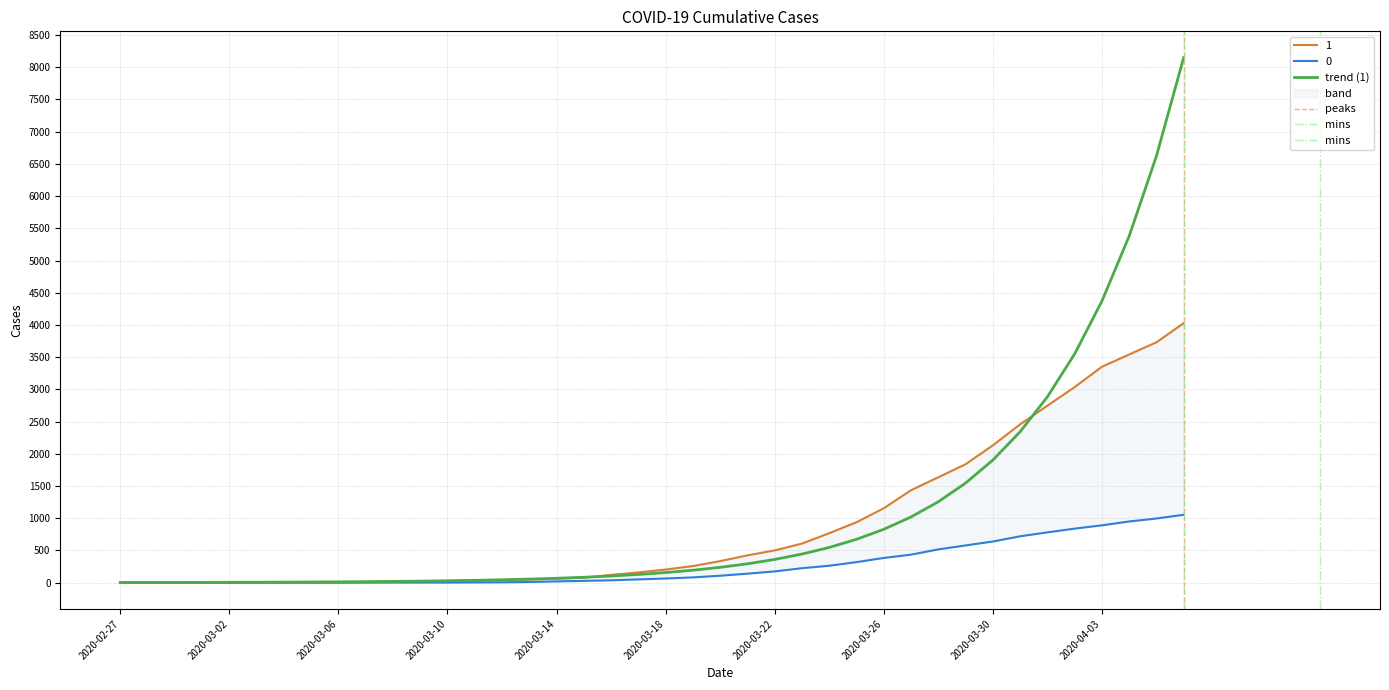

At 2020-03-18, list the series in order from smallest to largest.

0, 1